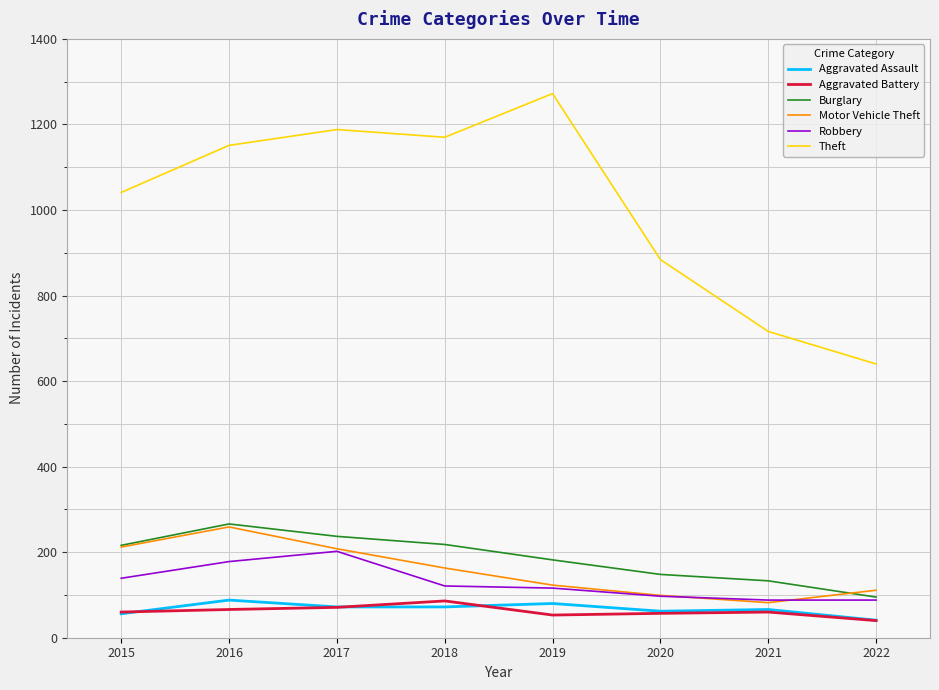

What is the lowest value of the Theft series?

640